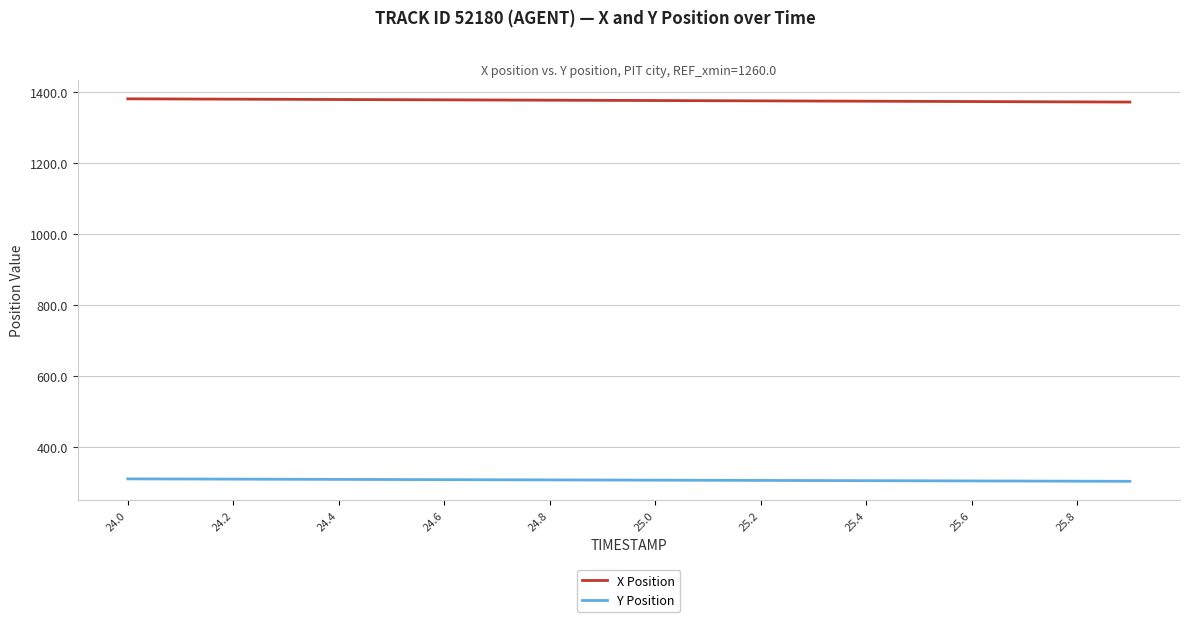

List the series in order of their peak value, lowest first.

Y Position, X Position